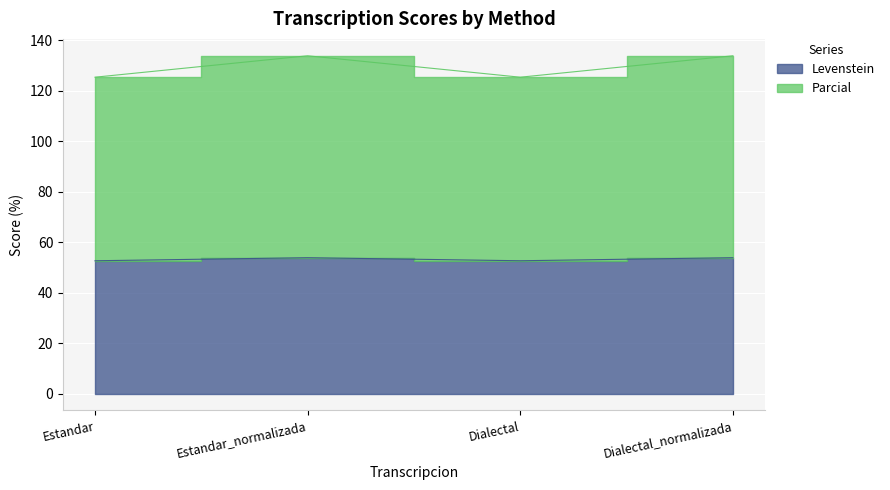

What is the difference between the highest and lowest values at Estandar?

72.7